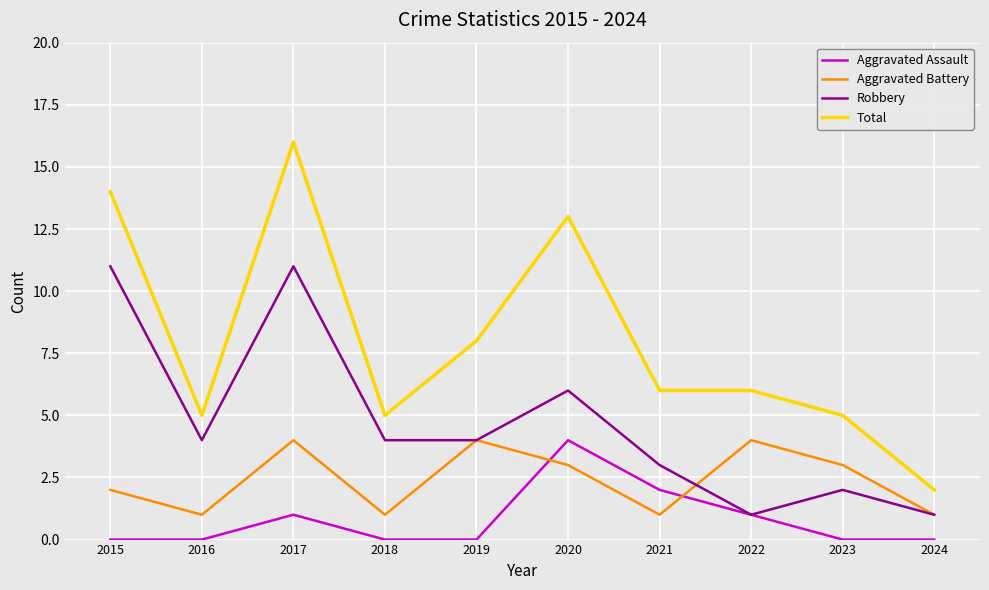

True or false: Total and Aggravated Assault cross at least once.

False